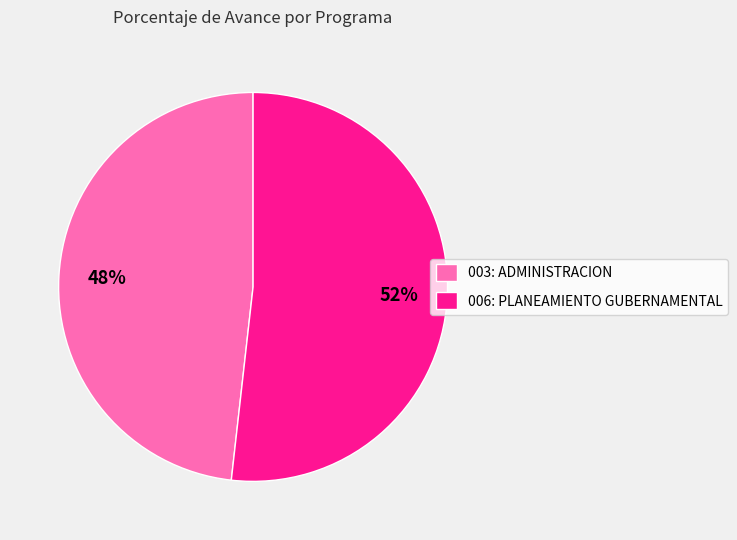

True or false: 006: PLANEAMIENTO GUBERNAMENTAL accounts for 64% of the total.

False